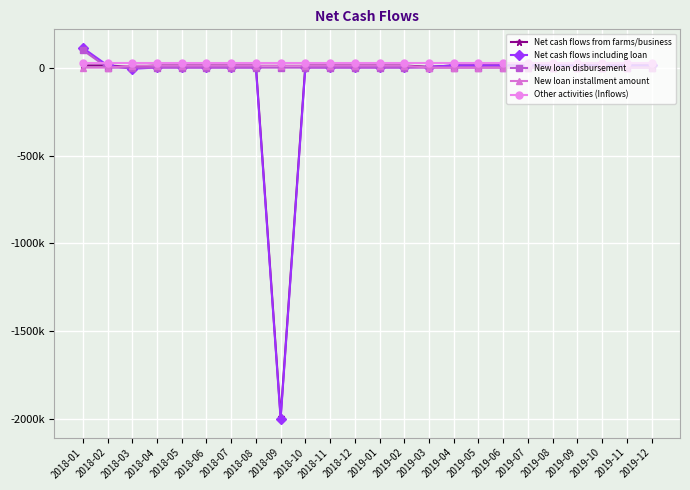

How many interior local valleys does the Net cash flows from farms/business series have?

3